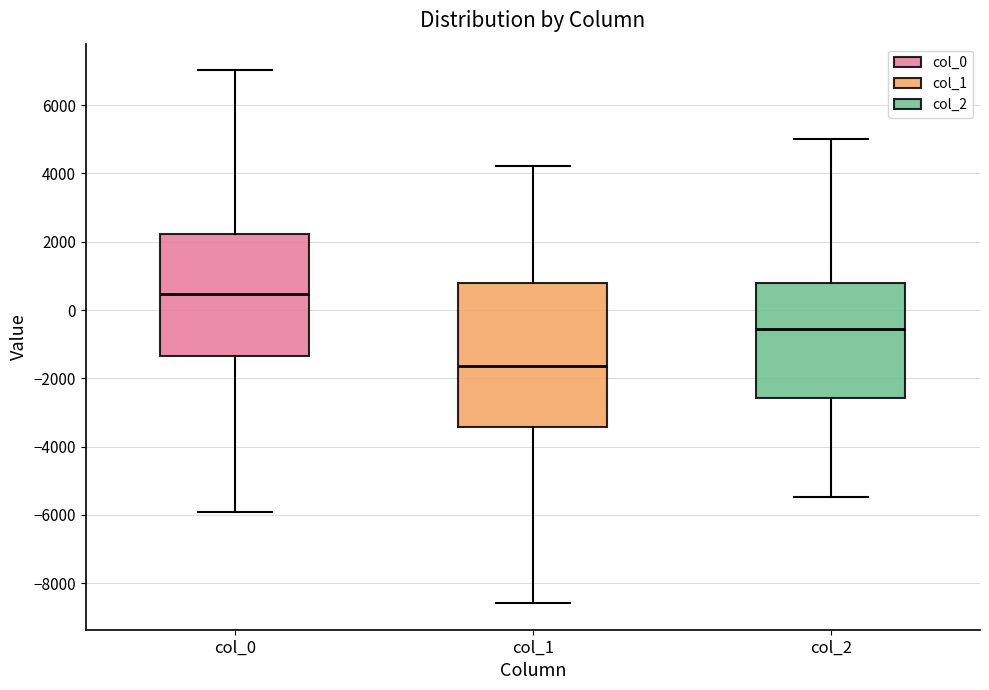

Reading left to right, read every box against the y-axis: the position of its median line, the range the box covers, and the ends of its whiskers. The values are not printed on the chart, so give them approximately, as read against the axis.

col_0: median 400, box -1400 to 2200, whiskers -6000 to 7000
col_1: median -1600, box -3400 to 800, whiskers -8600 to 4200
col_2: median -600, box -2600 to 800, whiskers -5400 to 5000